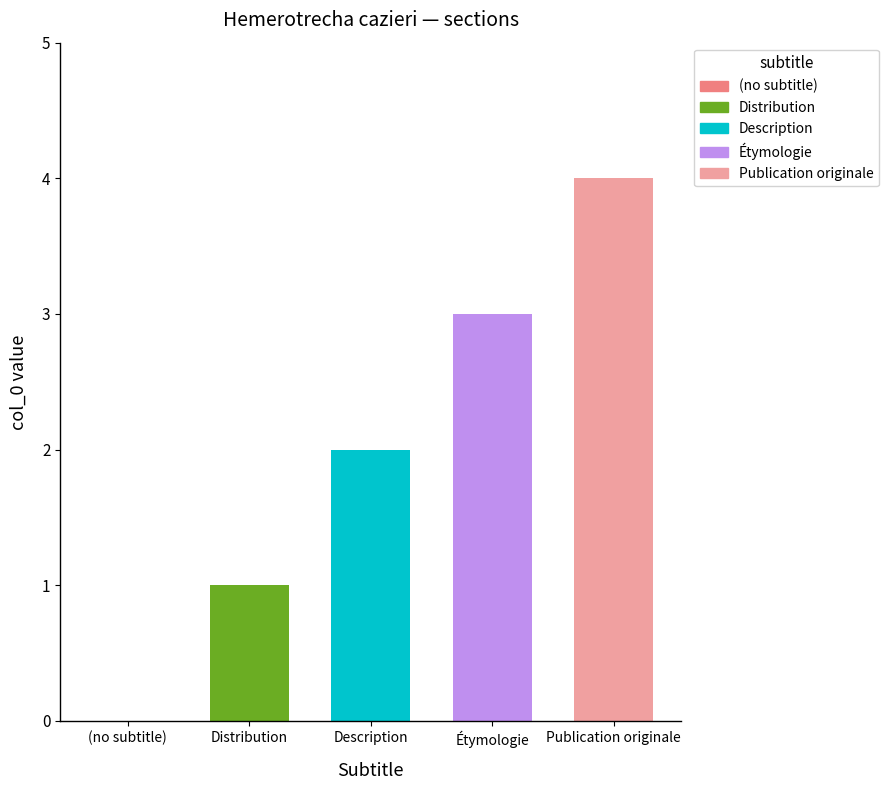

Reading right to left, what are all the values shown in this chart?

Publication originale=4	Étymologie=3	Description=2	Distribution=1	(no subtitle)=0